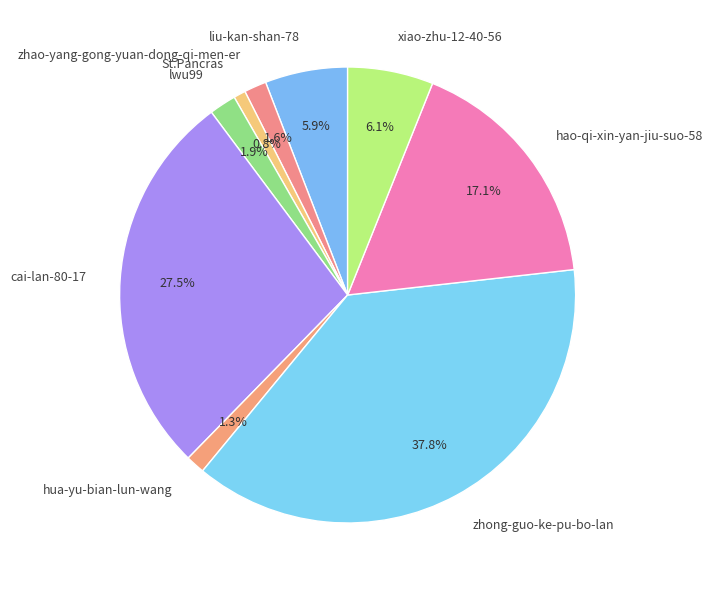

Between St.Pancras and zhao-yang-gong-yuan-dong-qi-men-er, which is larger?

zhao-yang-gong-yuan-dong-qi-men-er